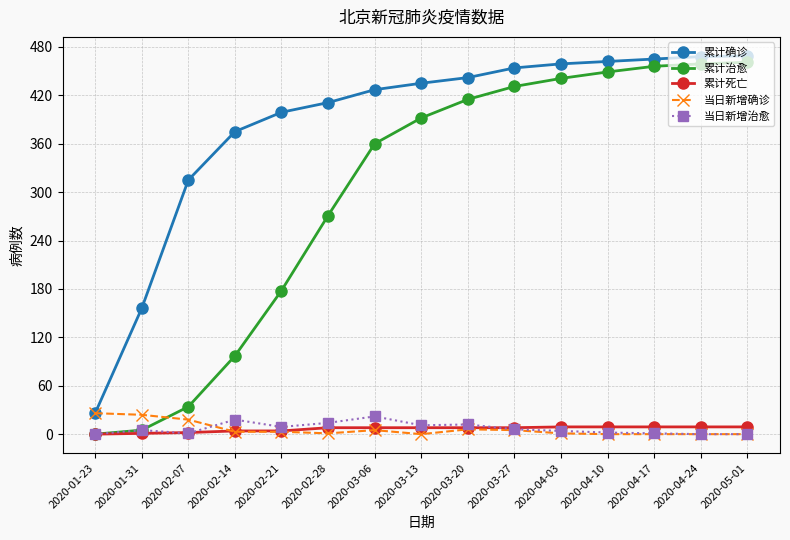

The value of 累计死亡 at 2020-04-03 is 9. True or false?

True